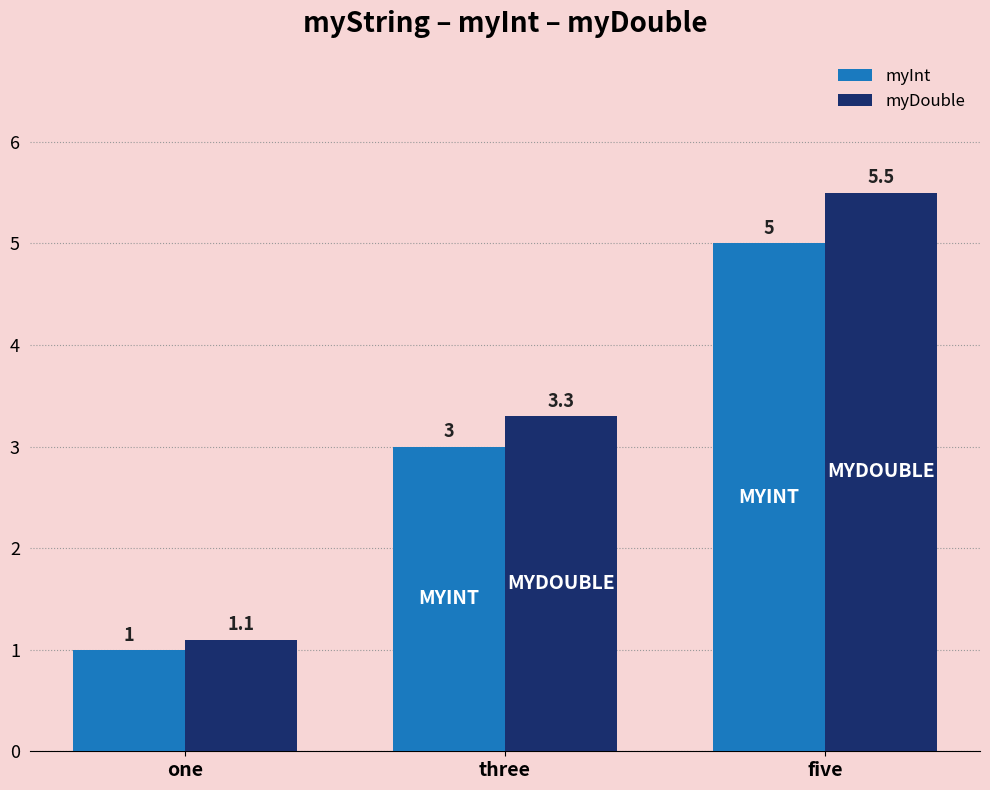

What is the value of the myDouble bar at the 1st from the left?

1.1